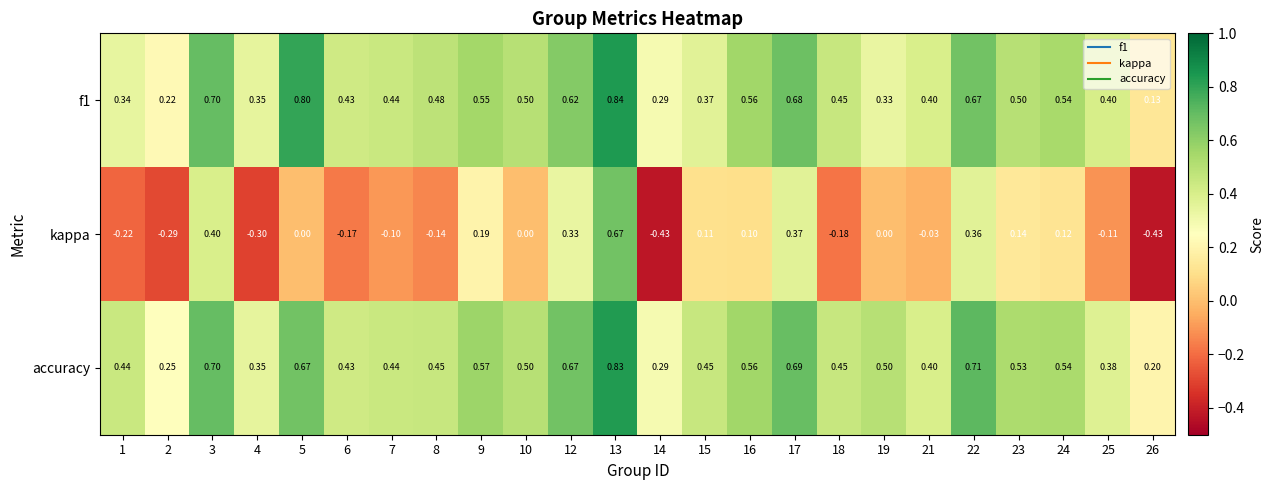

Which series has the widest spread of values?

kappa